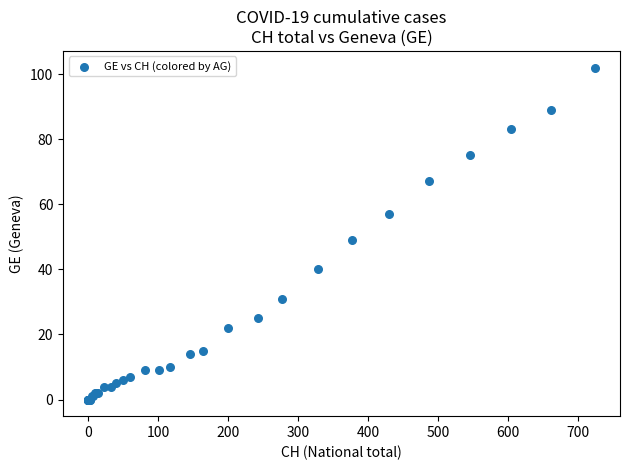

What Y value in the scatter plot is closest to 51?

49